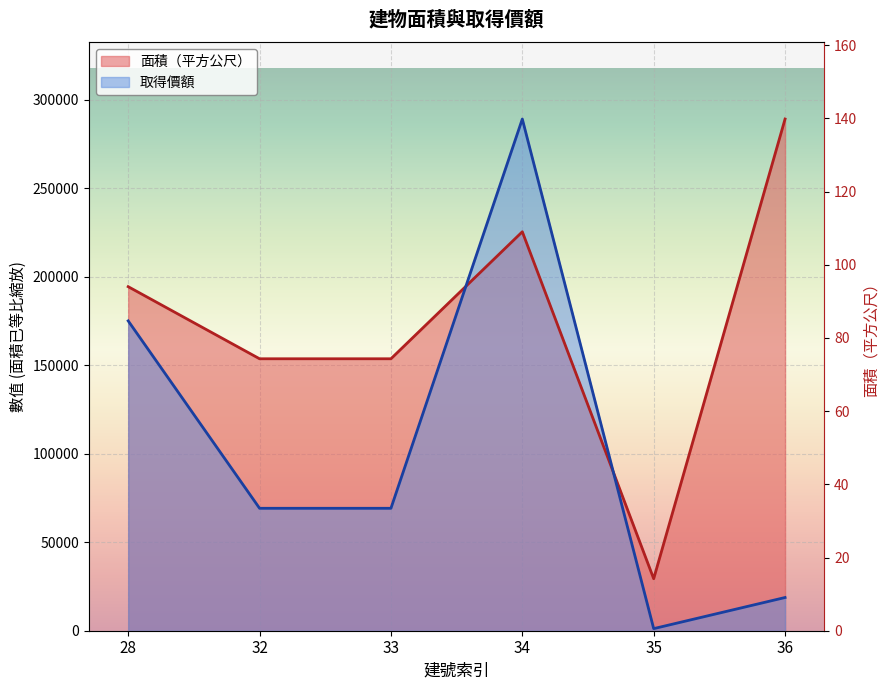

Which has a higher value, 36 or 32?

36